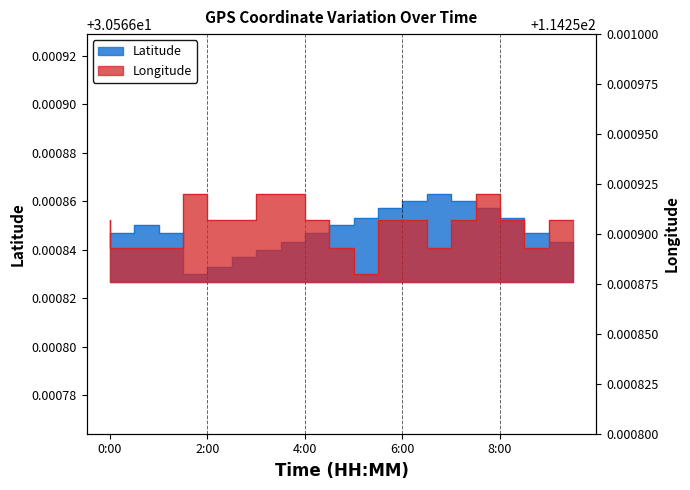

At which label is Latitude closest to 30?

2:00